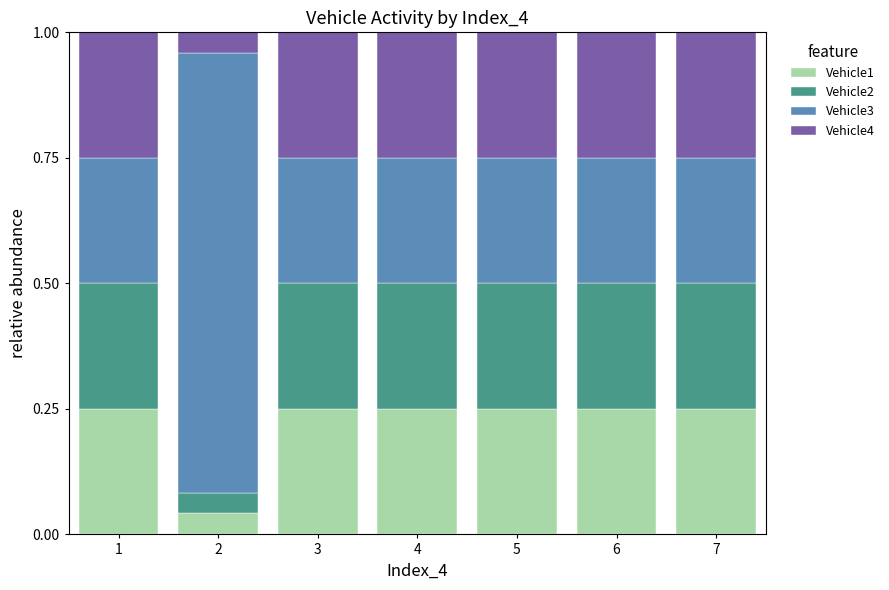

How many bars are there in total?

7